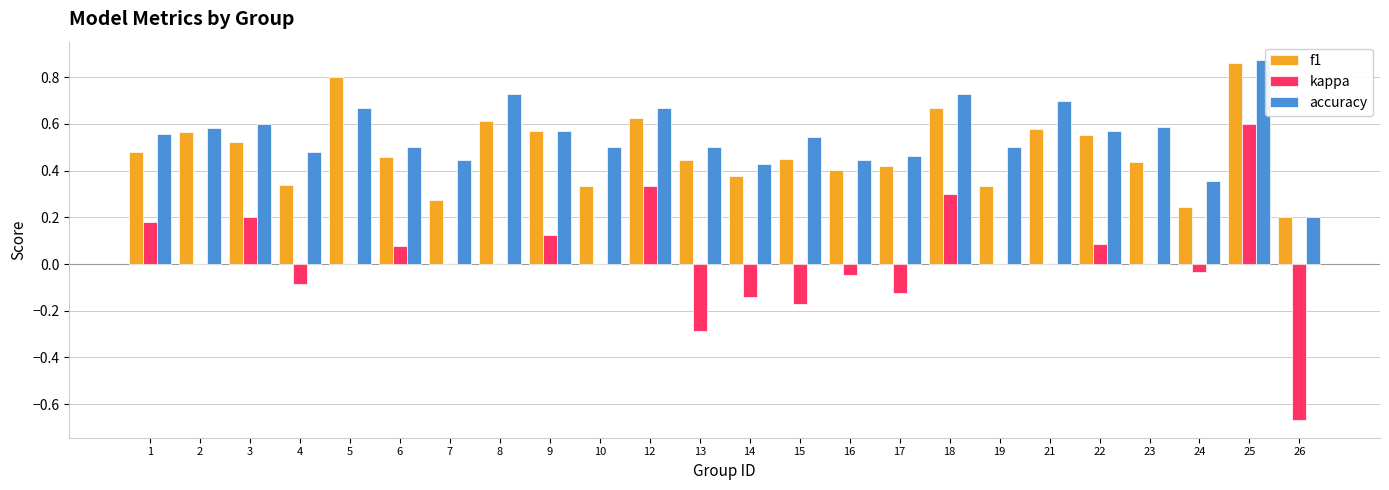

Which series has the widest spread of values?

kappa